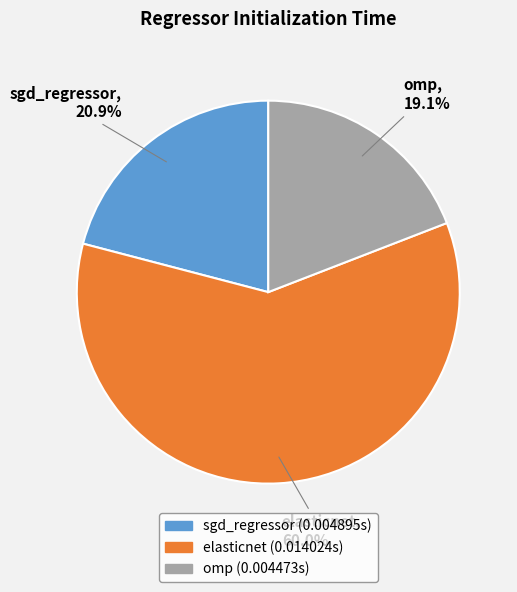

What is the smallest slice in the pie chart?

omp